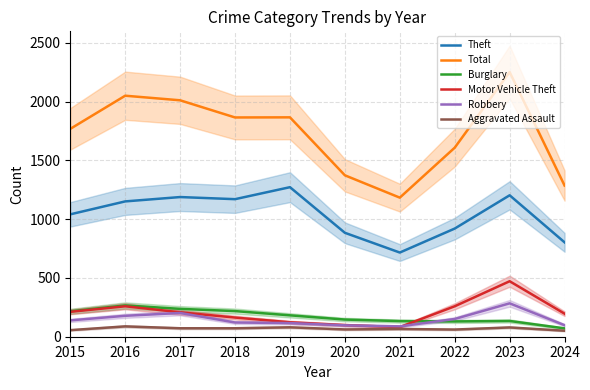

How many data points does each series have?

10